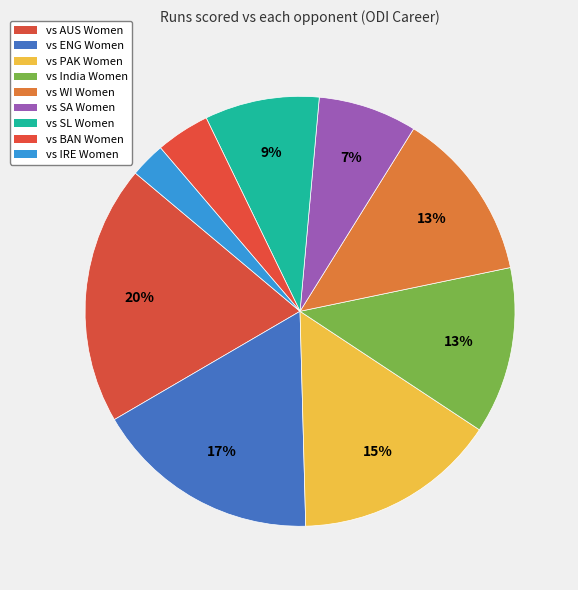

Count the number of slices in the pie.

9